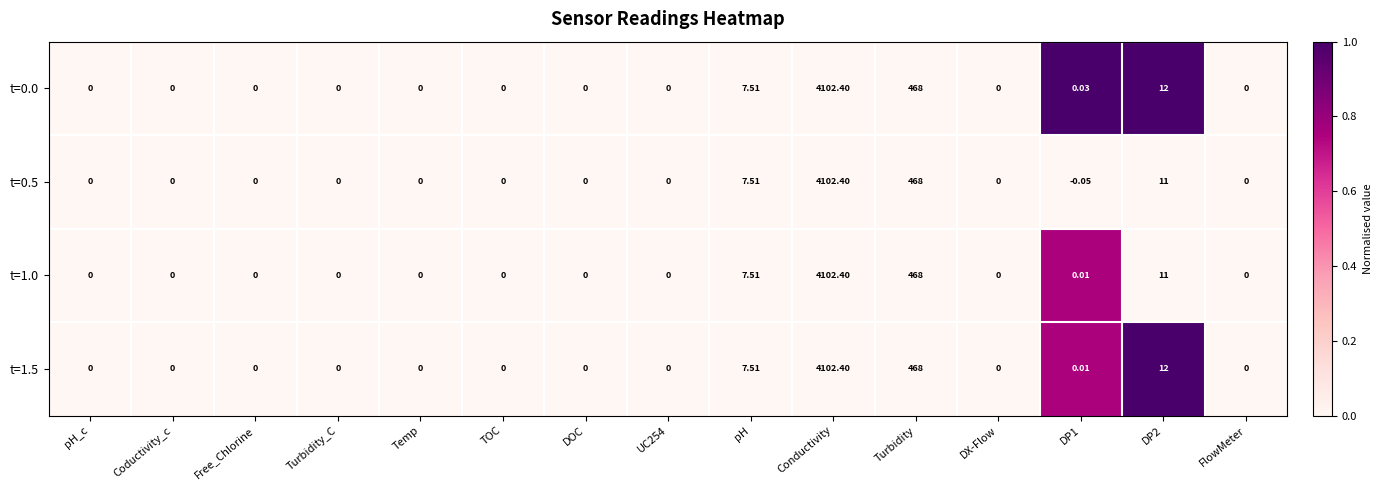

Which category has the lowest value across all series?

DP1